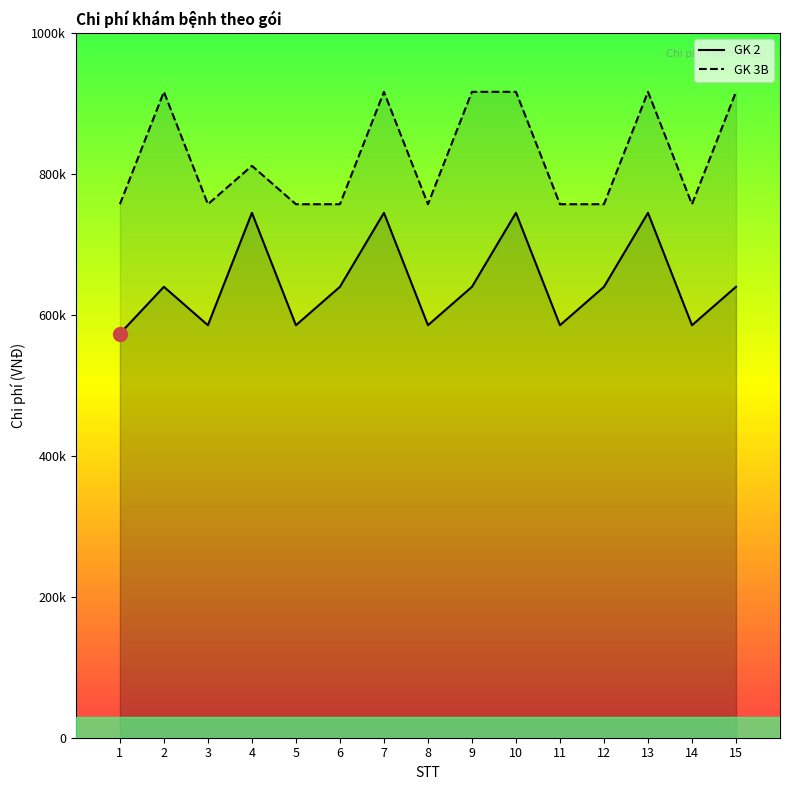

Reading right to left, transcribe all the data shown in this chart.

GK 2: 15=639900	14=585400	13=744900	12=639900	11=585400	10=744900	9=639900	8=585400	7=744900	6=639900	5=585400	4=744900	3=585400	2=639900	1=573400
GK 3B: 15=916600	14=757100	13=916600	12=757100	11=757100	10=916600	9=916600	8=757100	7=916600	6=757100	5=757100	4=811600	3=757100	2=916600	1=757100